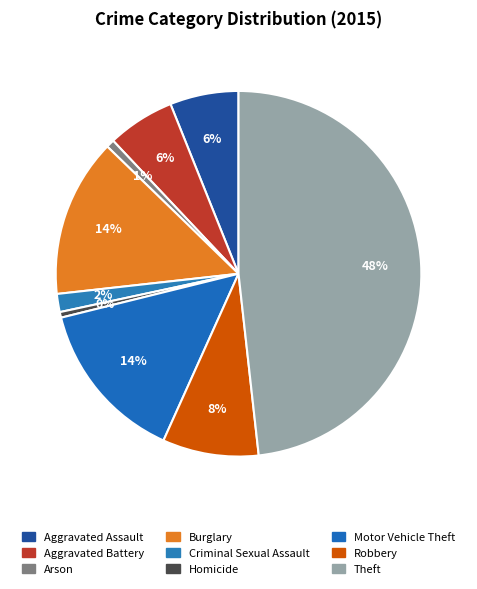

Which category has the smallest portion of the pie?

Homicide